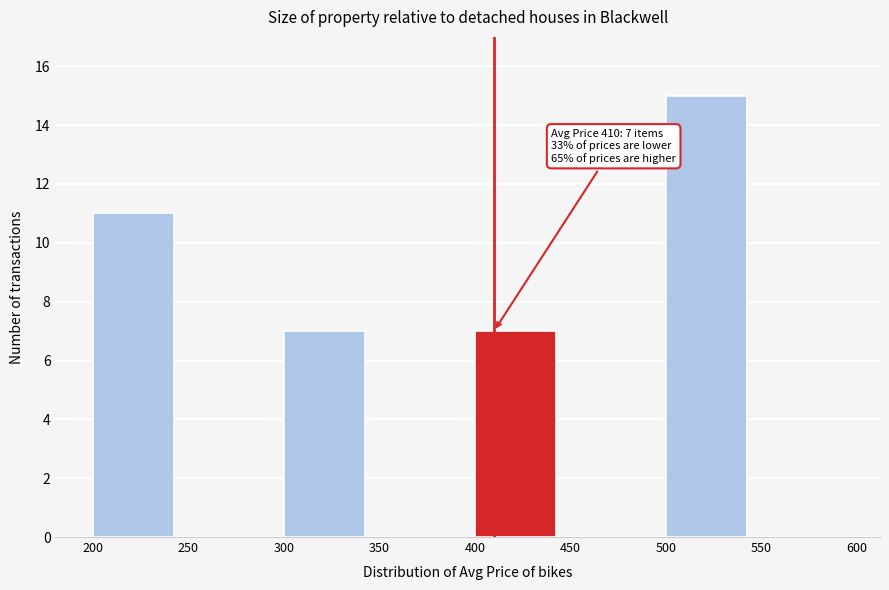

Which range on the x-axis has the tallest bar?

500 to 550